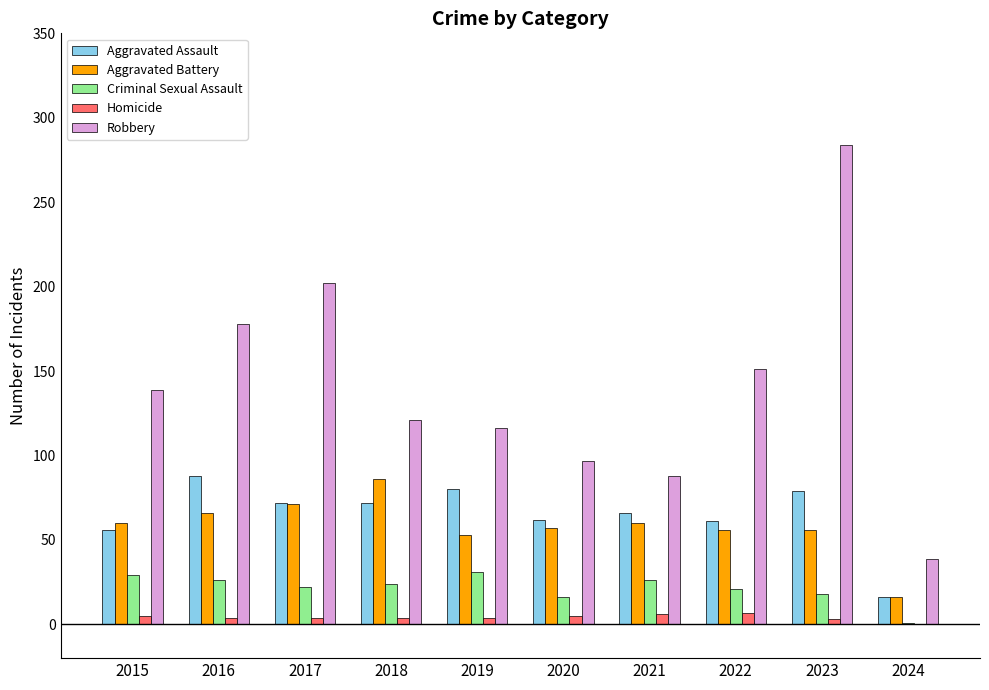

Read the Robbery value at 2020, to the nearest 10.

100